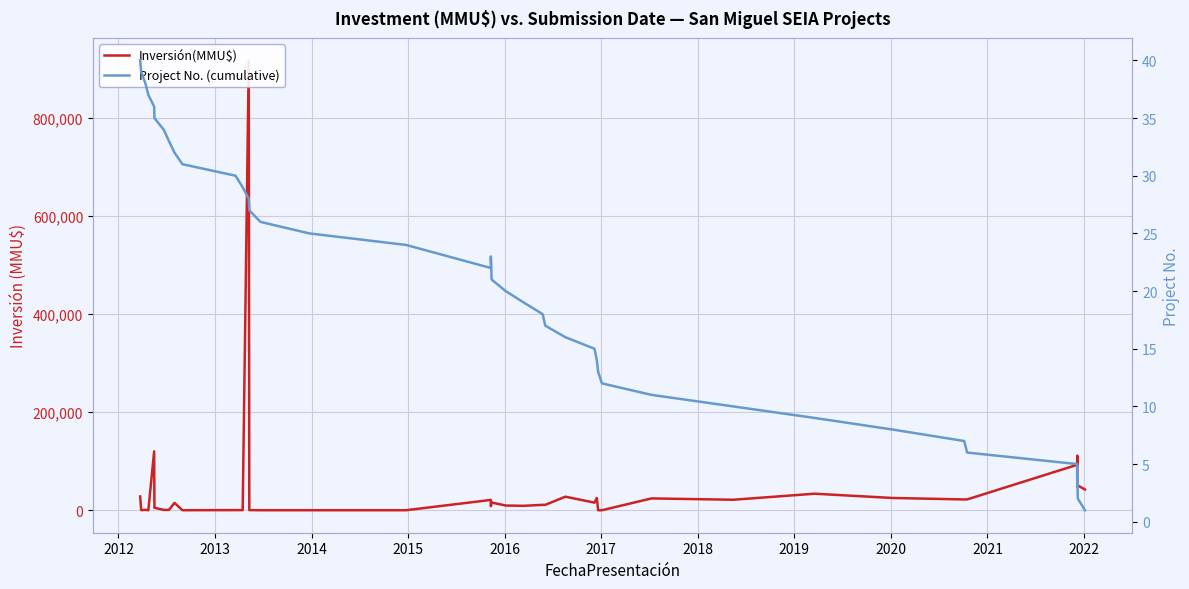

Where is Inversión(MMU$) nearest to the value 458500?

2015